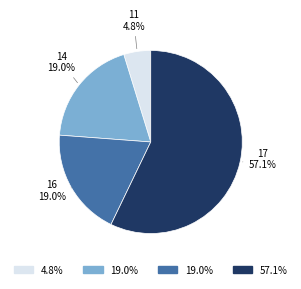

Is there any slice that represents more than half of the pie?

Yes